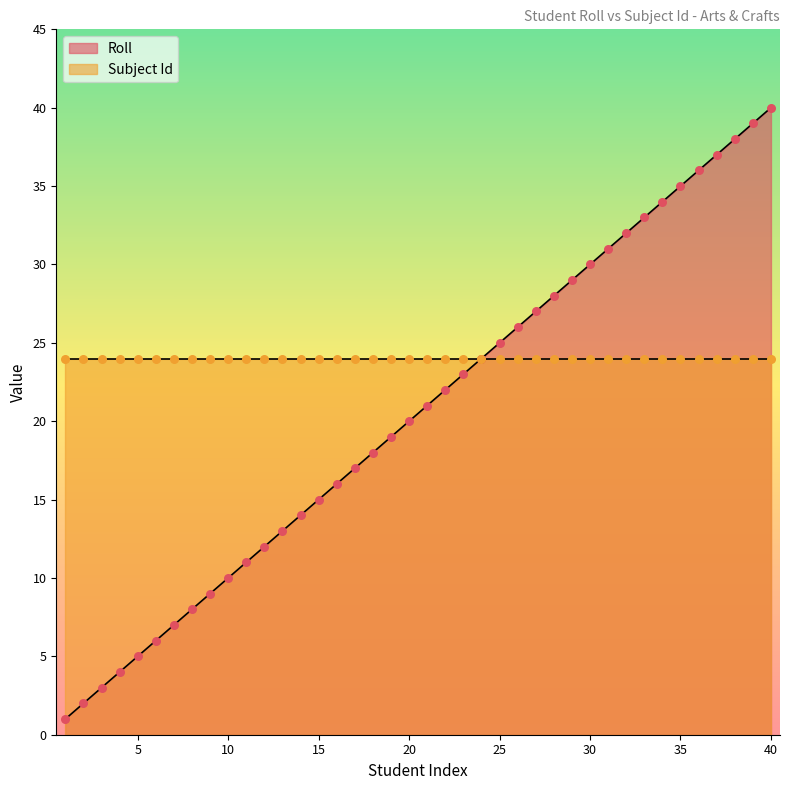

Which has a higher value, 40 or 9?

40